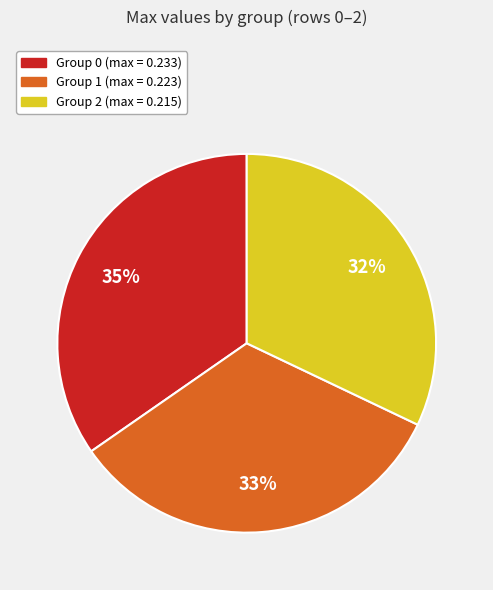

Is there any slice that represents more than half of the pie?

No